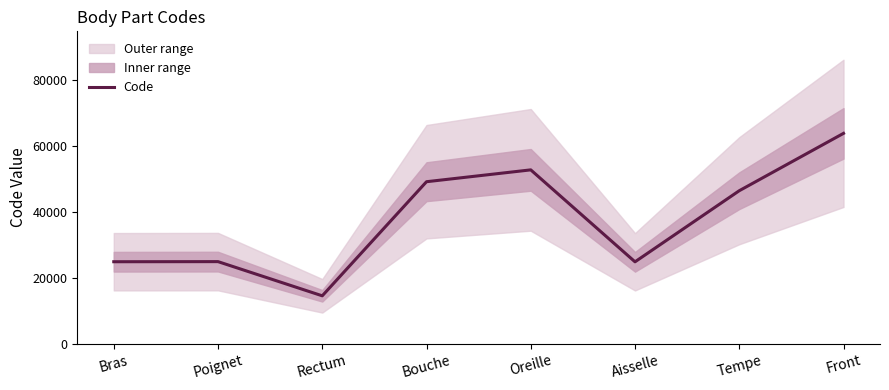

What is the sum of the values at Tempe and Aisselle?

71314